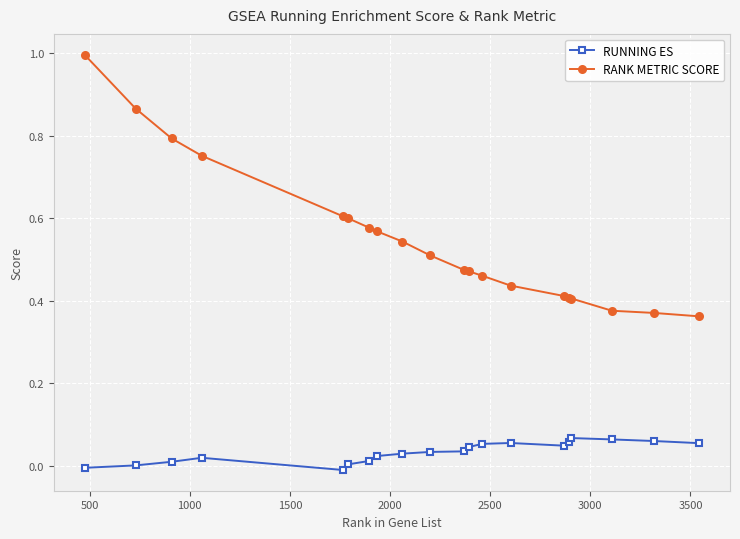

At how many categories does at least one series exceed 0?

20